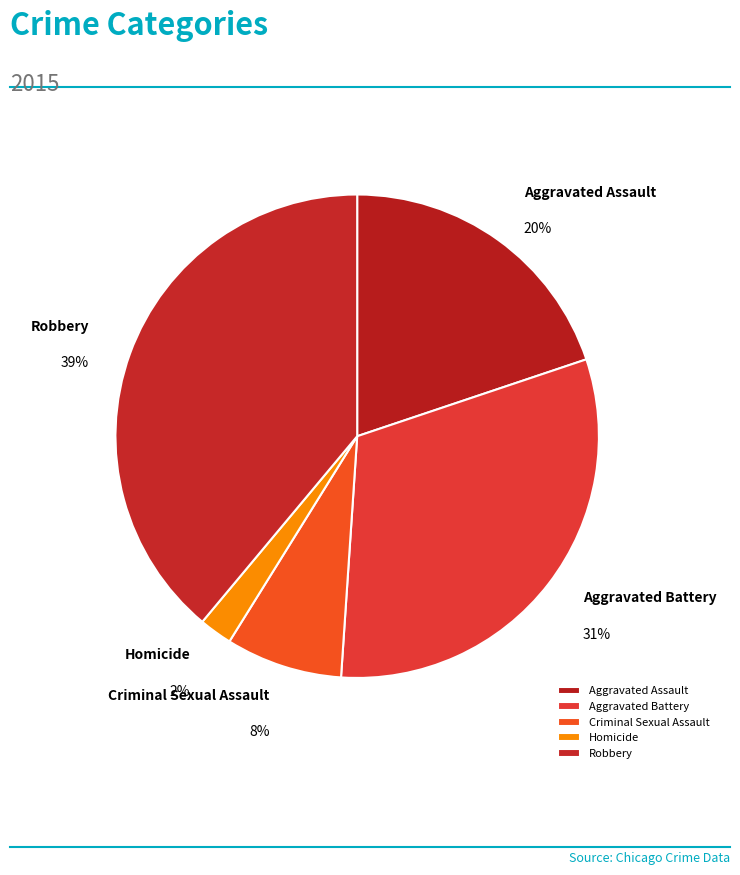

Which category has the smallest portion of the pie?

Homicide